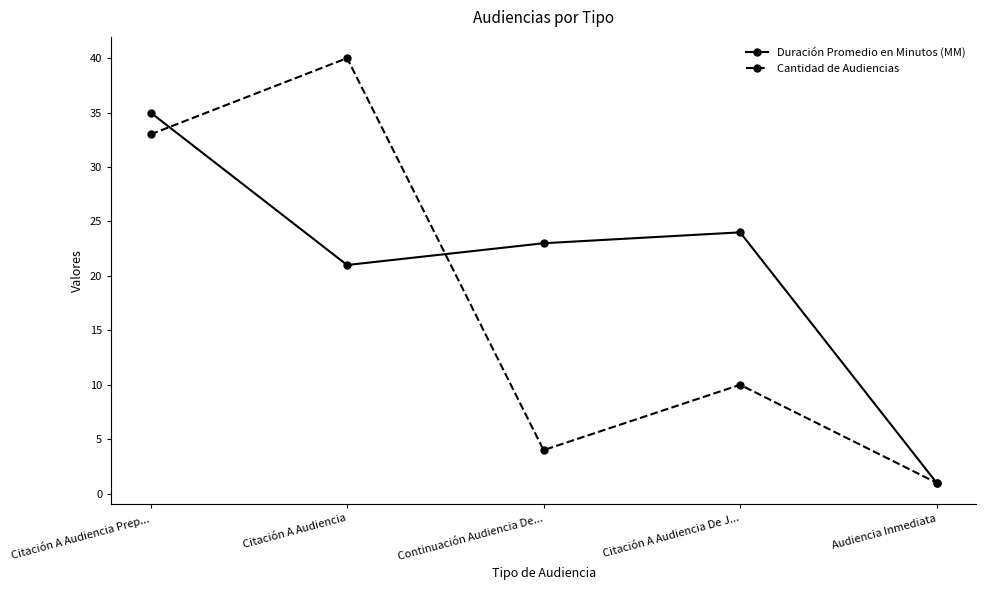

Reading left to right, transcribe all the data shown in this chart.

Duración Promedio en Minutos (MM): Citación A Audiencia Prep...=35	Citación A Audiencia=21	Continuación Audiencia De...=23	Citación A Audiencia De J...=24	Audiencia Inmediata=1
Cantidad de Audiencias: Citación A Audiencia Prep...=33	Citación A Audiencia=40	Continuación Audiencia De...=4	Citación A Audiencia De J...=10	Audiencia Inmediata=1